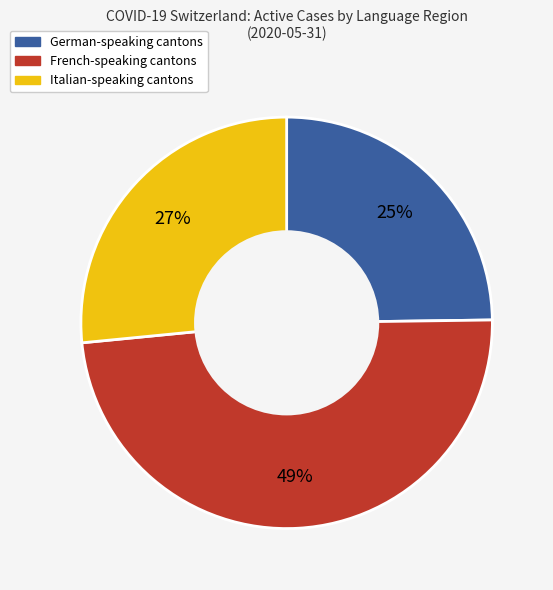

To the nearest percent, what is the average slice percentage?

33%